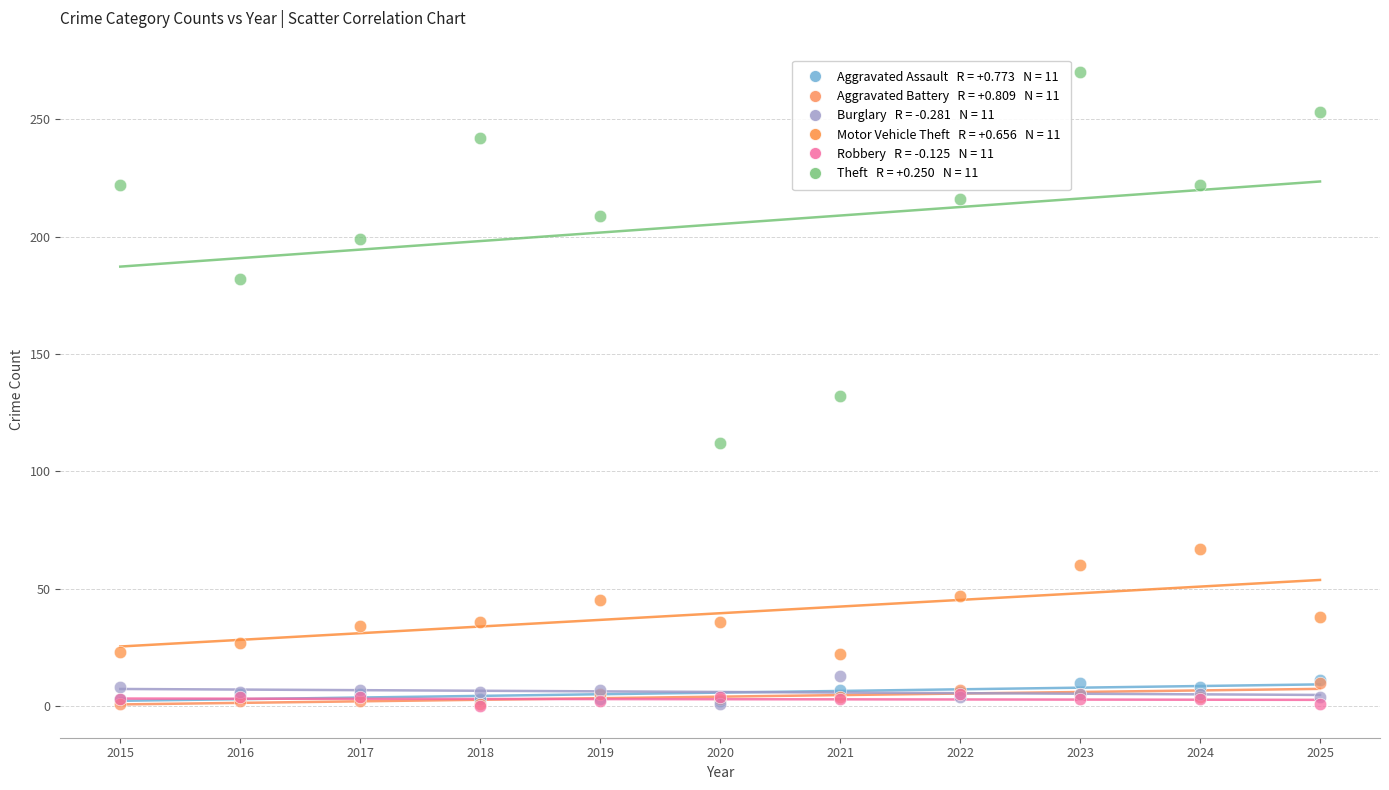

Across all series, what Y value is closest to 135?

132